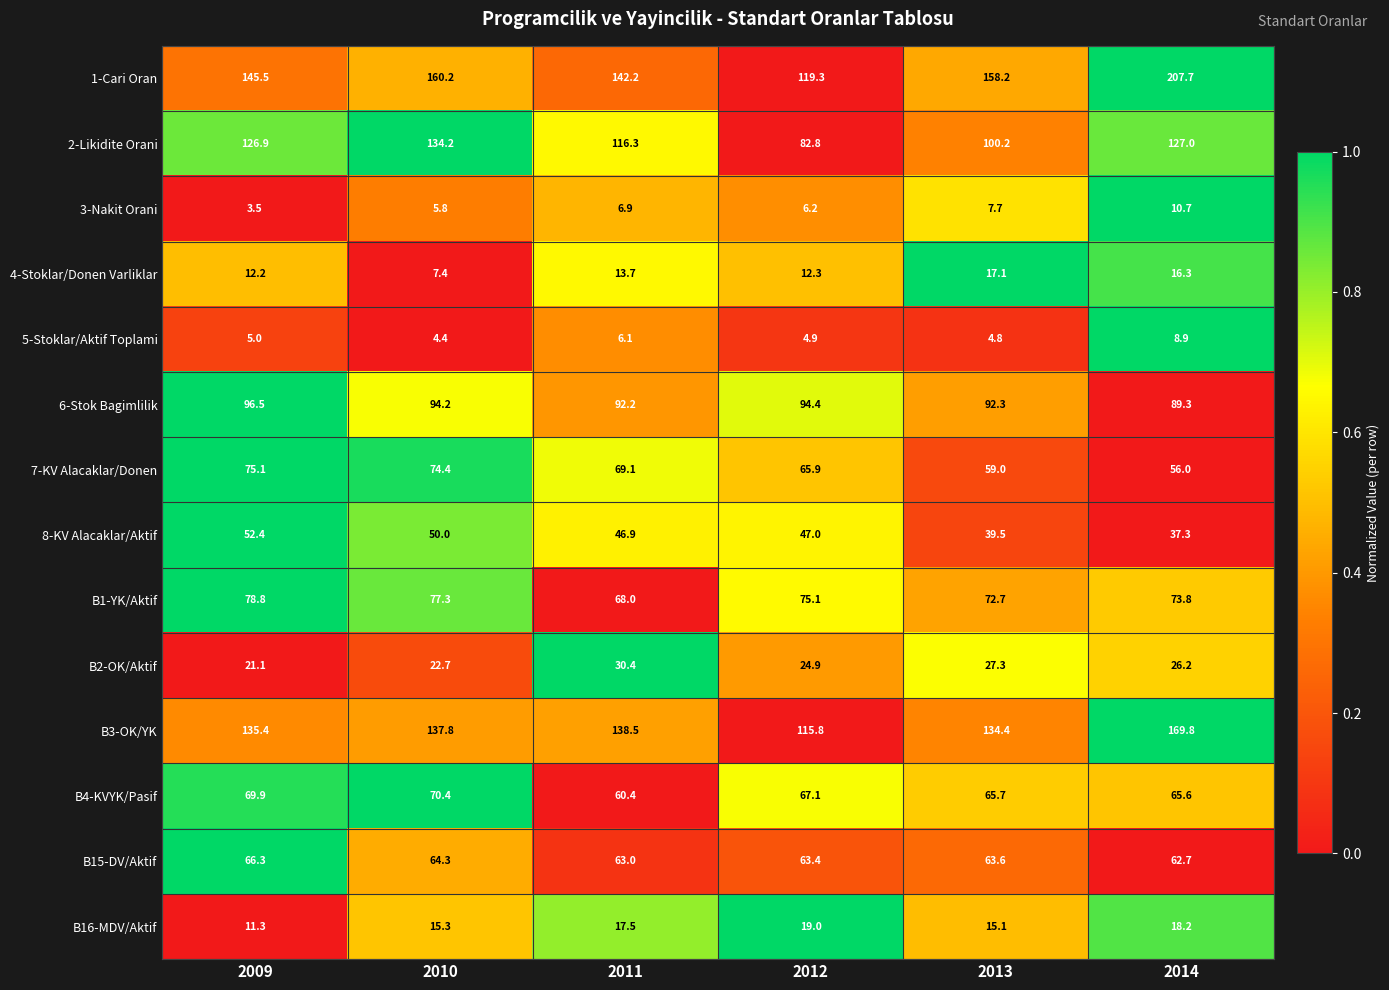

What is the total value across all series at 2012?

798.1